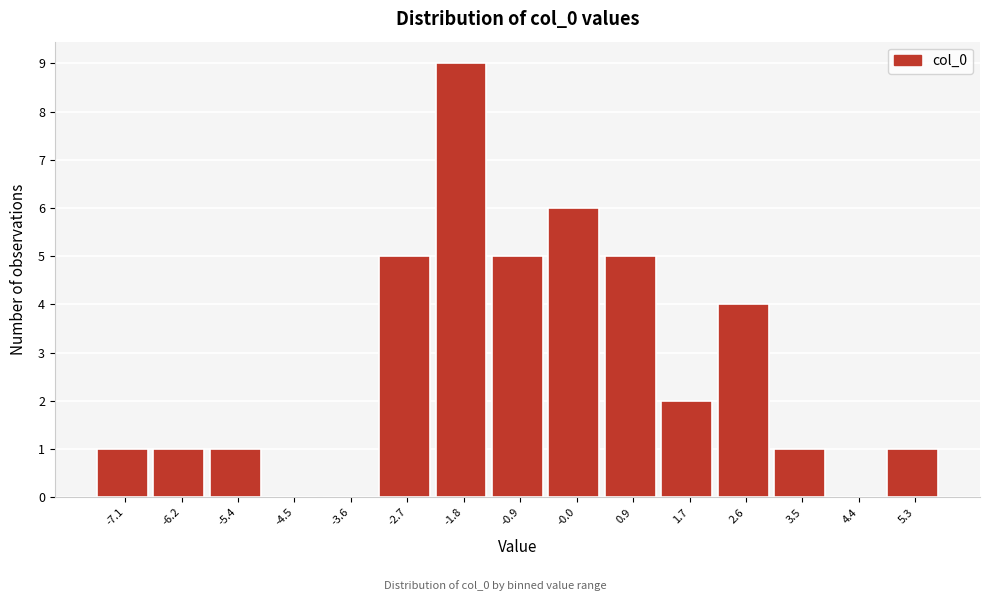

Over which range of the x-axis is the bar tallest?

-2.3 to -1.4